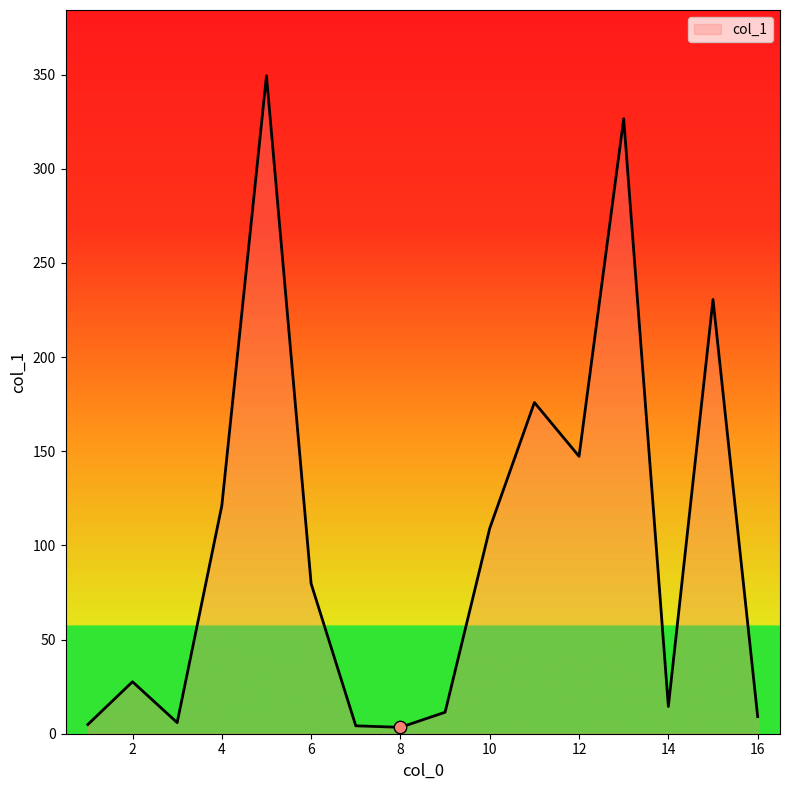

How many lines are shown in the chart?

1